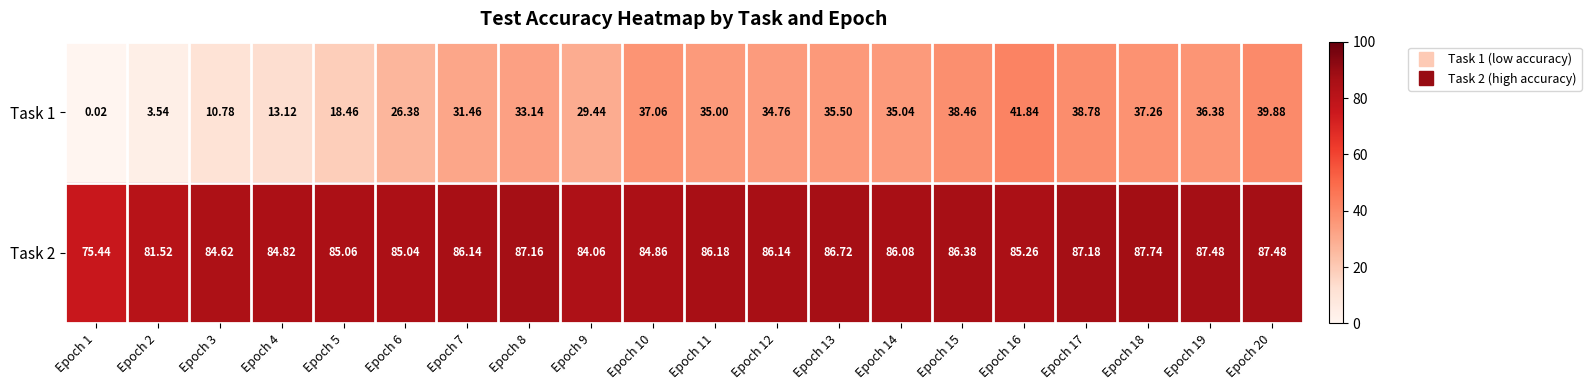

Is the value of Task 2 at Epoch 12 greater than the value of Task 1 at Epoch 19?

Yes